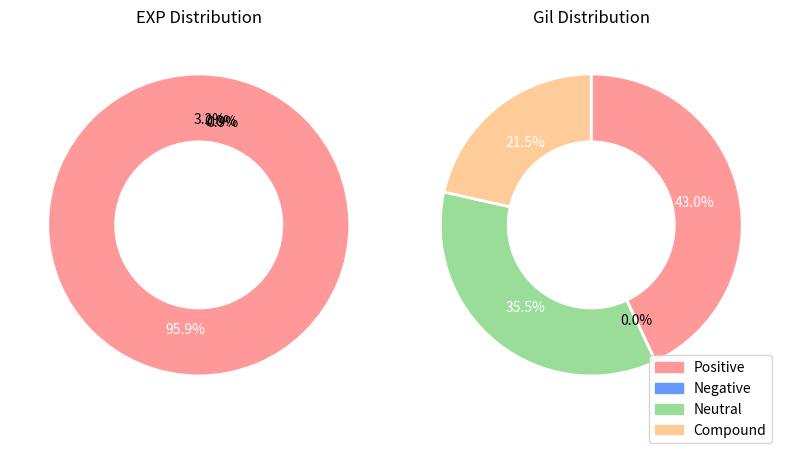

Does any single category account for the majority?

No